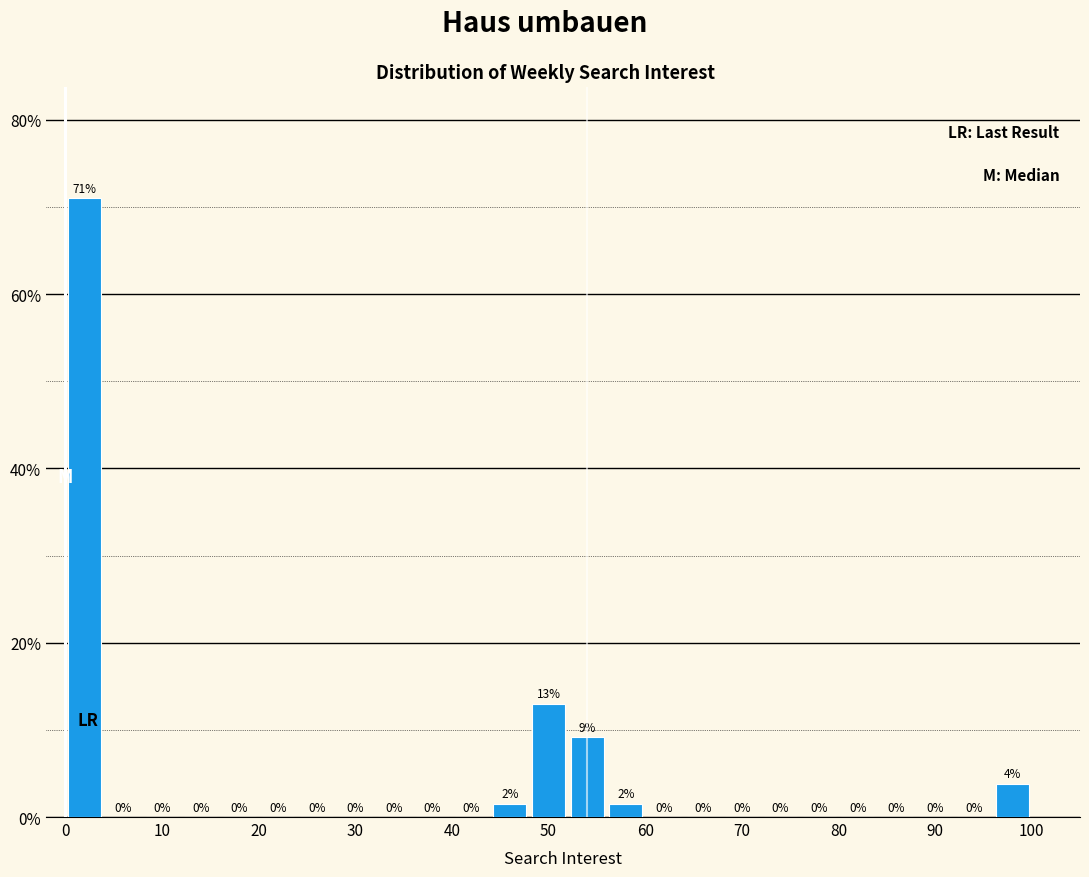

Over which range of the x-axis is the bar tallest?

0 to 4